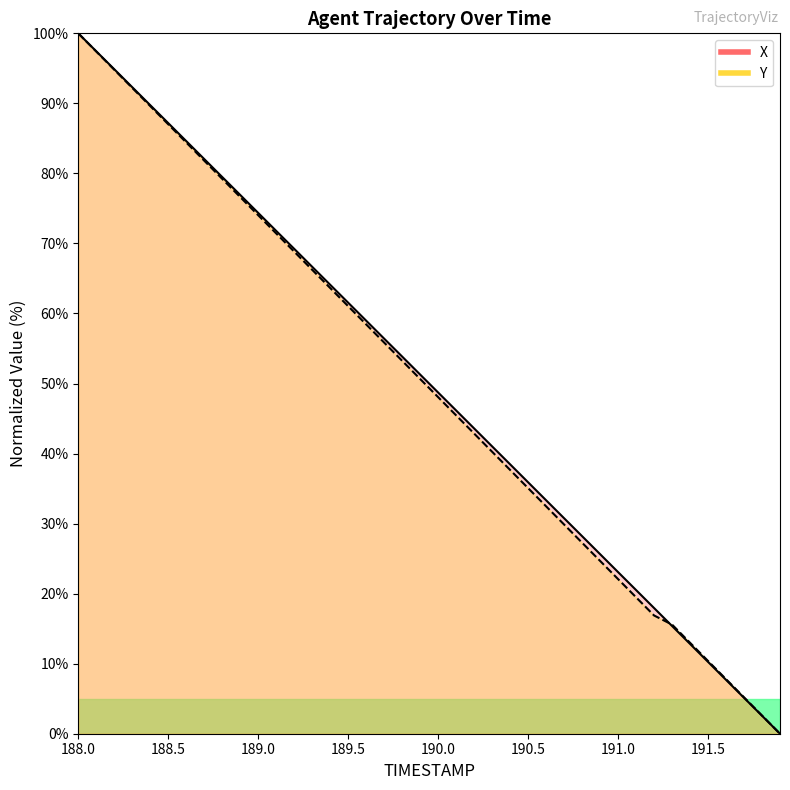

What is the difference between the second highest and minimum values in the X series?

97.4